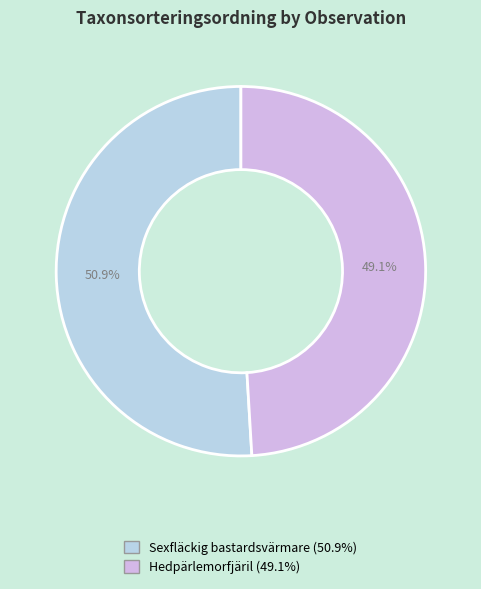

How many segments does this pie chart have?

2